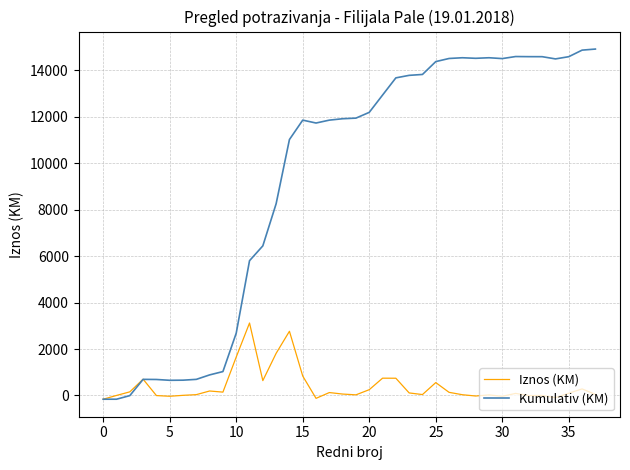

List the series in order of their peak value, highest first.

Kumulativ (KM), Iznos (KM)